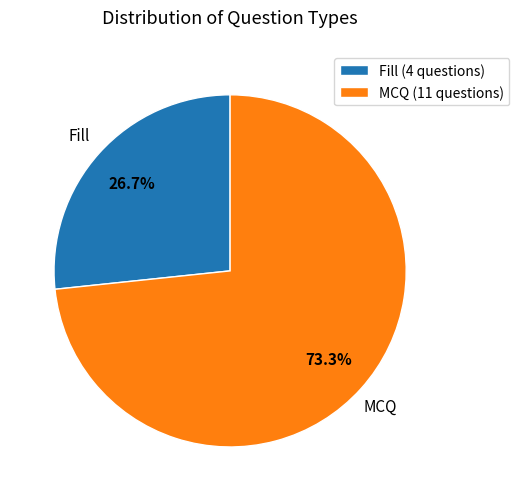

To the nearest percent, what is the difference between the largest and smallest slice percentages?

47%